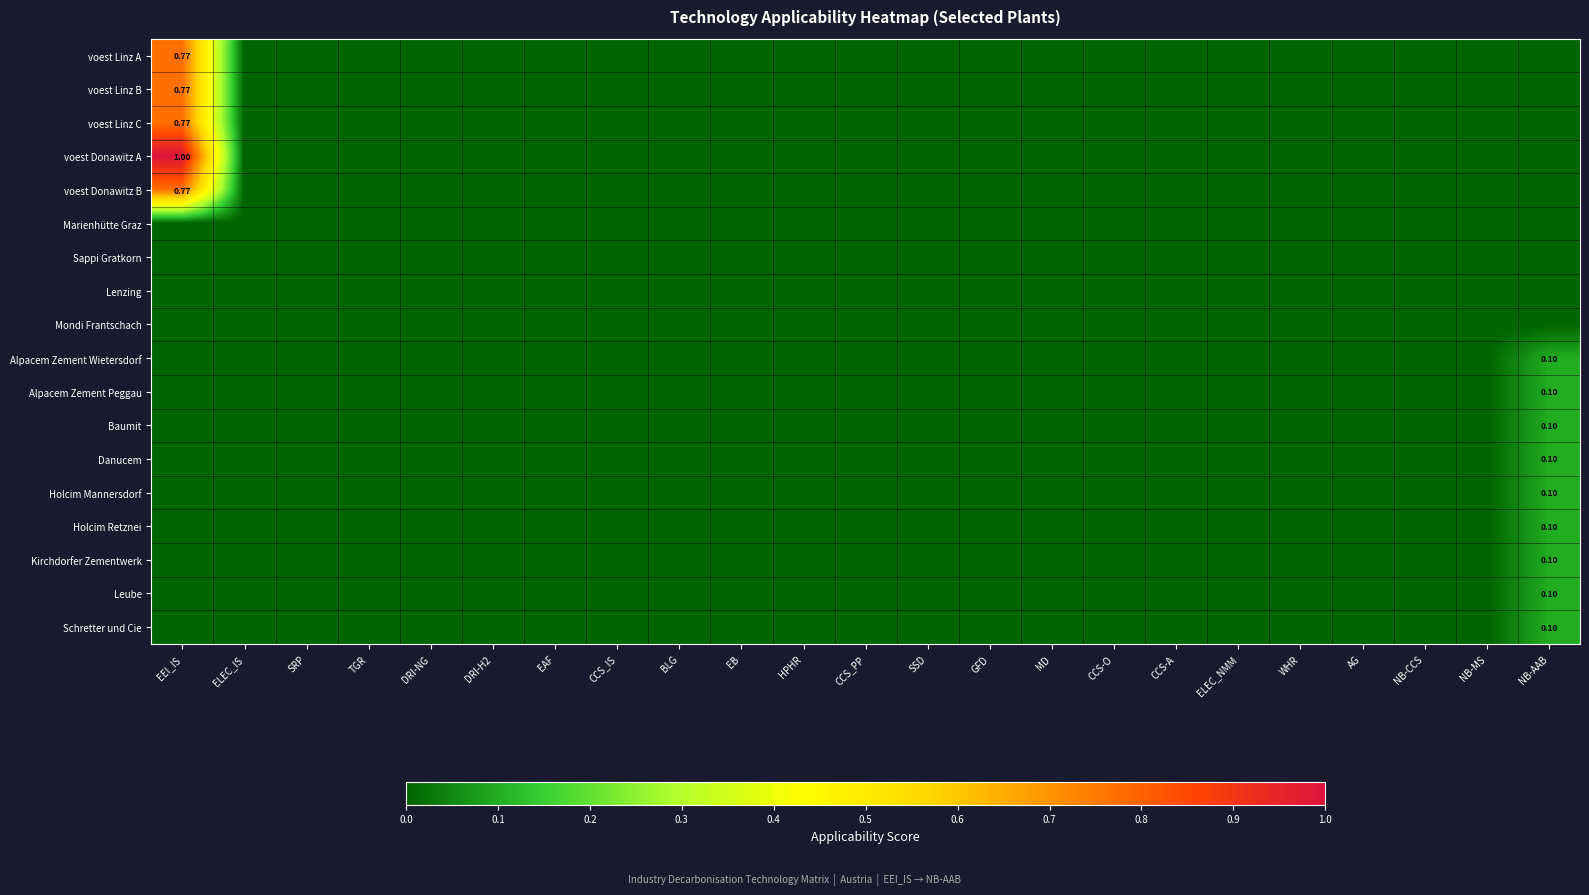

What is the sum of all Leube values?

0.1